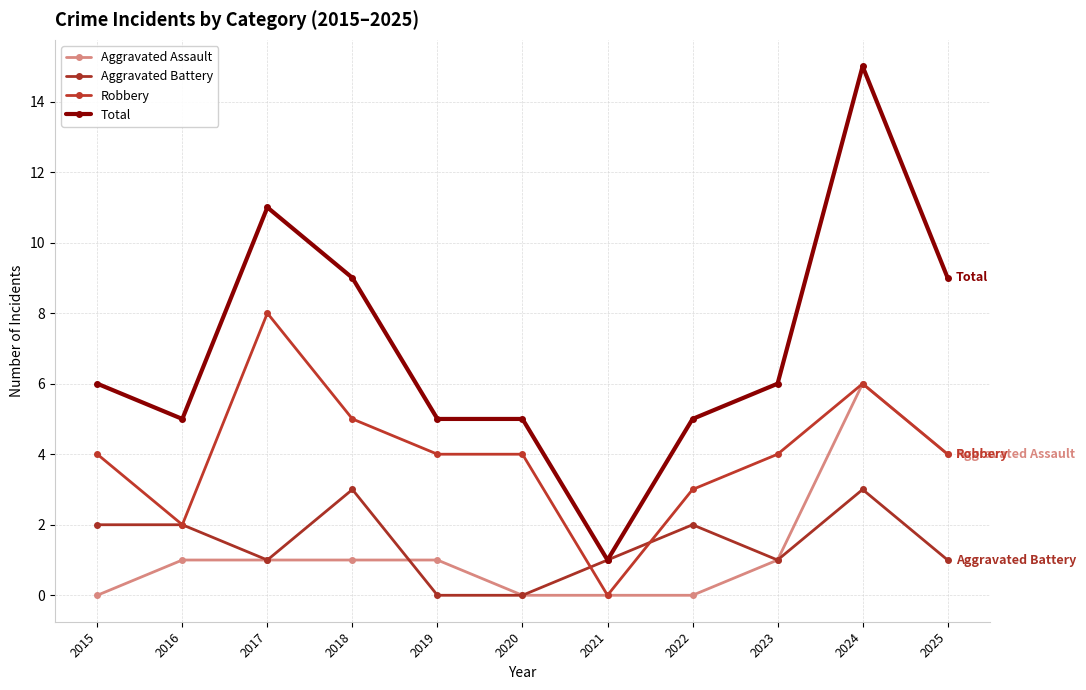

In Robbery, how many points are higher than both neighbors (excluding endpoints)?

2